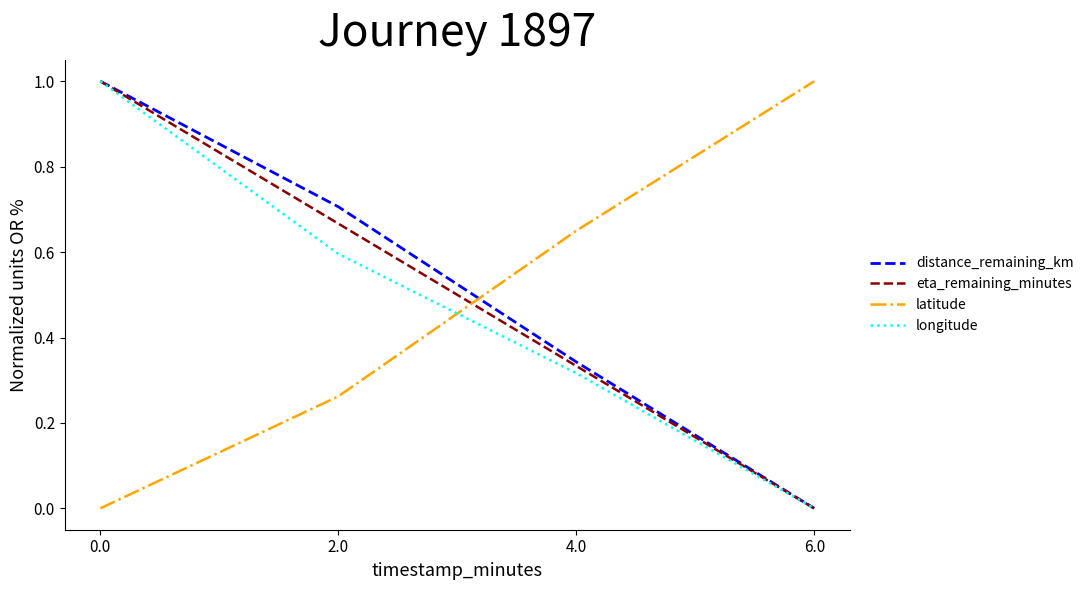

What is the difference between the maximum and minimum values in the latitude series?

1.0